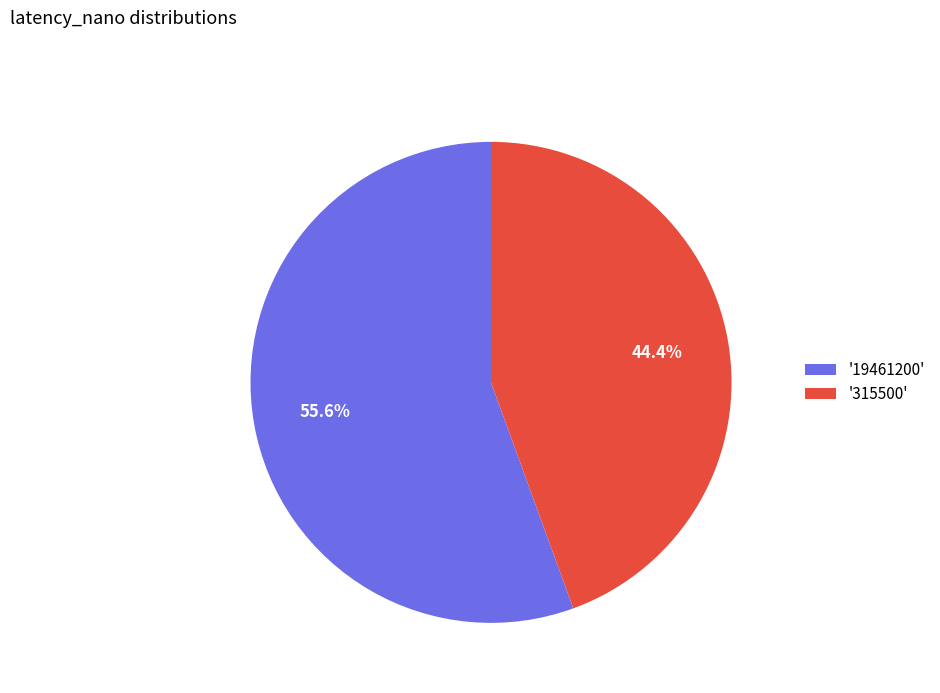

Rank the categories by value from lowest to highest.

'315500', '19461200'